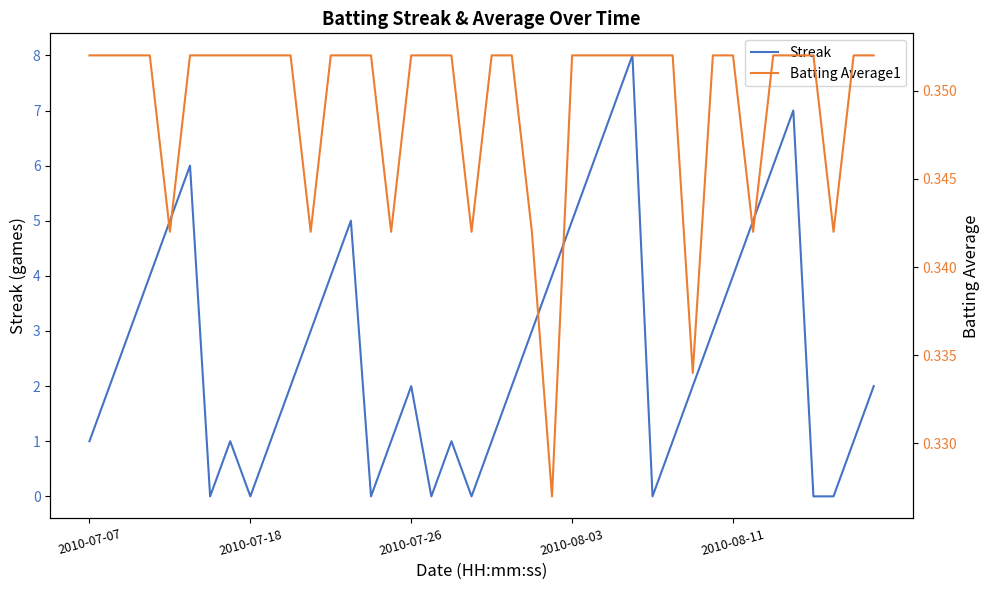

True or false: Batting Average1 and Streak cross at least once.

True